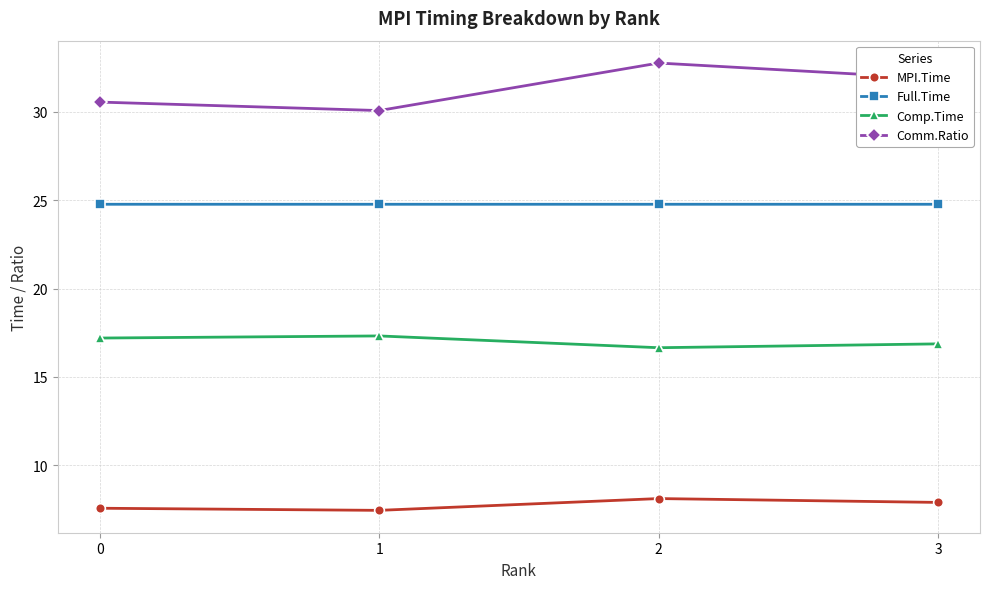

At 1, list the series in order from largest to smallest.

Comm.Ratio, Full.Time, Comp.Time, MPI.Time